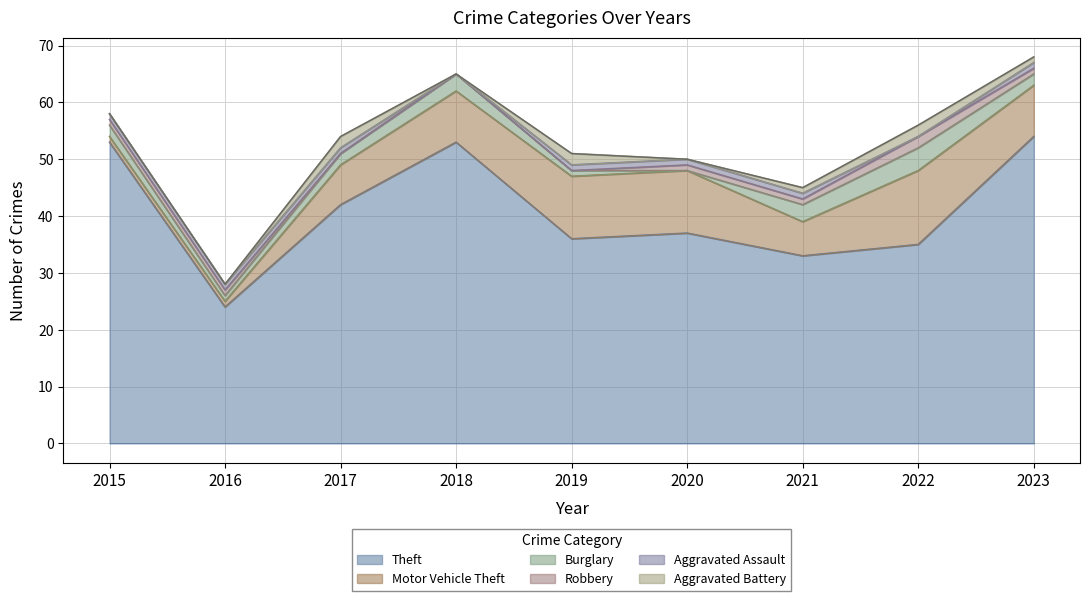

In Theft, how many points are lower than both neighbors (excluding endpoints)?

3